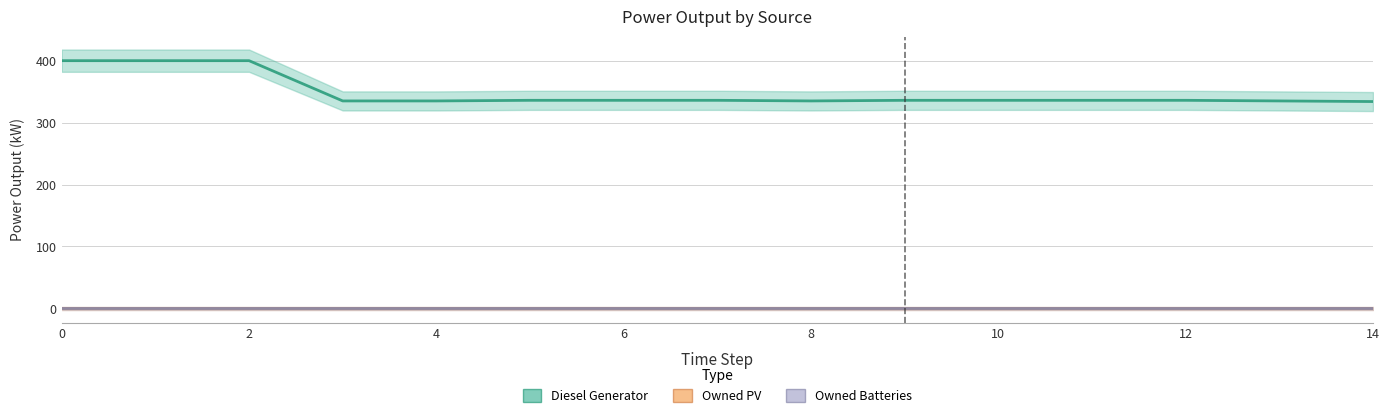

Reading right to left, what are all the values shown in this chart?

Diesel Generator: 334.0	335.0	336.0	336.0	336.0	336.0	335.0	336.0	336.0	336.0	335.0	335.0	400.0	400.0	400.0
Owned PV: 0.0	0.0	0.0	0.0	0.0	0.0	0.0	0.0	0.0	0.0	0.0	0.0	0.0	0.0	0.0
Owned Batteries: 0.0	0.0	0.0	0.0	0.0	0.0	0.0	0.0	0.0	0.0	0.0	0.0	0.0	0.0	0.0